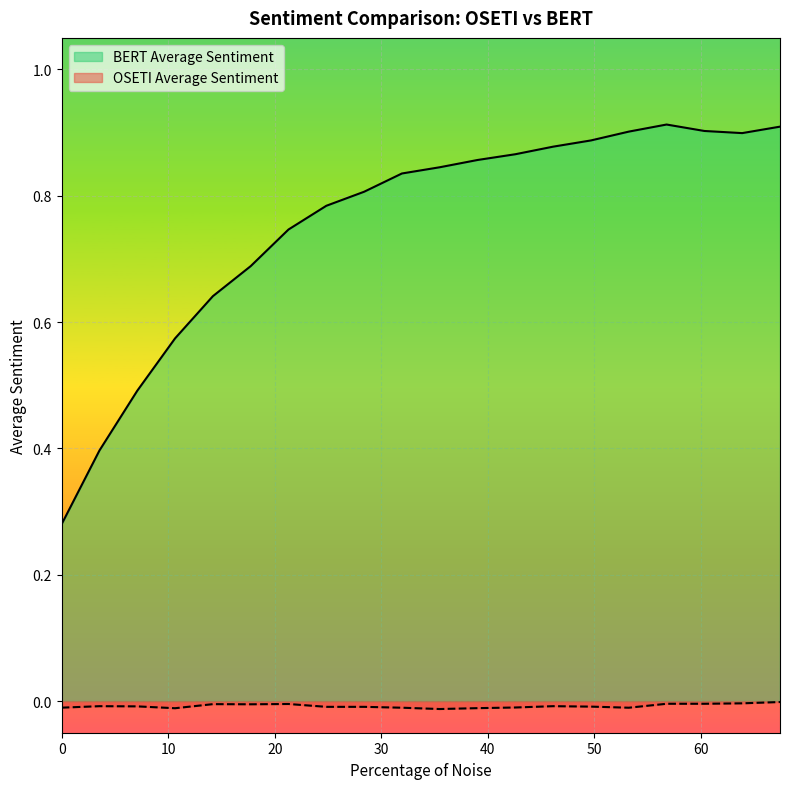

Reading left to right, list all the values displayed in this chart.

OSETI Average Sentiment: 0.0=-0.0	3.548490117455023=-0.0	7.096980234910045=-0.0	10.64547035236507=-0.0	14.19396046982009=-0.0	17.74245058727511=-0.0	21.29094070473014=-0.0	24.83943082218516=-0.0	28.38792093964018=-0.0	31.9364110570952=-0.0	35.48490117455022=-0.0	39.03339129200526=-0.0	42.58188140946027=-0.0	46.1303715269153=-0.0	49.67886164437032=-0.0	53.22735176182535=-0.0	56.77584187928036=-0.0	60.3243319967354=-0.0	63.87282211419041=-0.0	67.42131223164543=-0.0
BERT Average Sentiment: 0.0=0.3	3.548490117455023=0.4	7.096980234910045=0.5	10.64547035236507=0.6	14.19396046982009=0.6	17.74245058727511=0.7	21.29094070473014=0.7	24.83943082218516=0.8	28.38792093964018=0.8	31.9364110570952=0.8	35.48490117455022=0.8	39.03339129200526=0.9	42.58188140946027=0.9	46.1303715269153=0.9	49.67886164437032=0.9	53.22735176182535=0.9	56.77584187928036=0.9	60.3243319967354=0.9	63.87282211419041=0.9	67.42131223164543=0.9